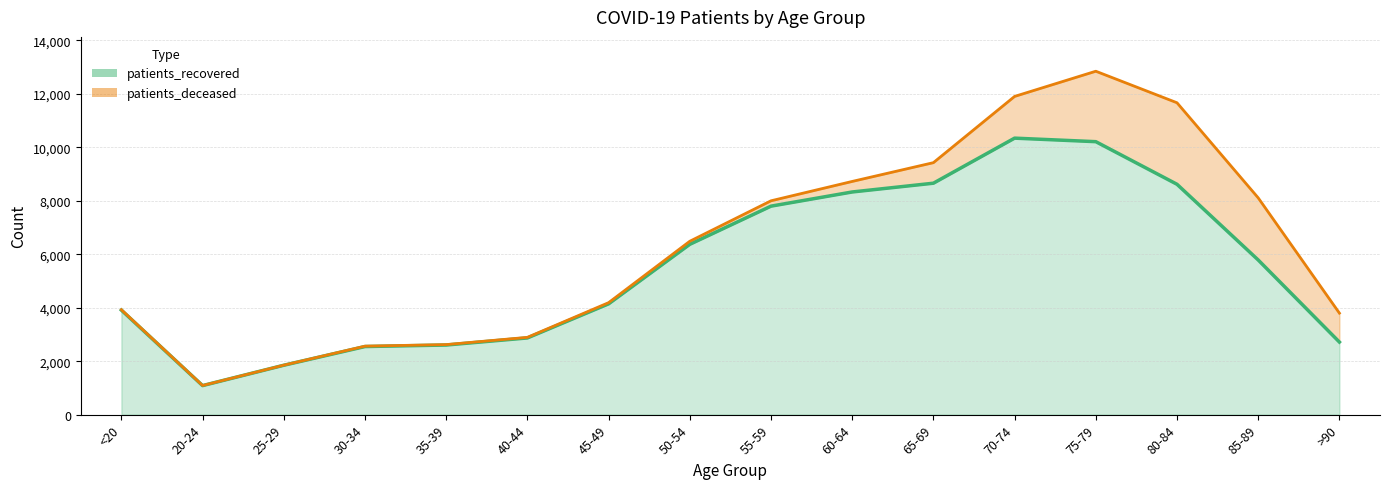

Reading right to left, extract all data points from this chart.

2714	5783	8614	10207	10339	8654	8326	7796	6369	4143	2868	2603	2546	1847	1086	3908